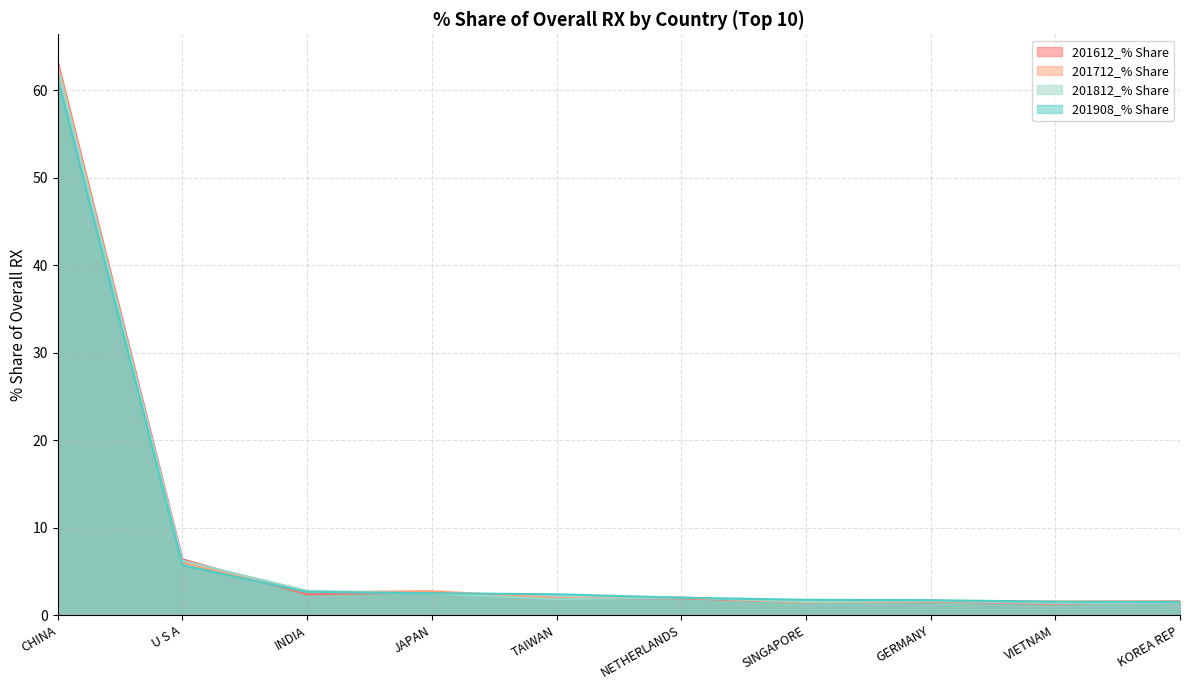

What is the difference between the second highest and second lowest values in the 201712_% Share series?

4.4